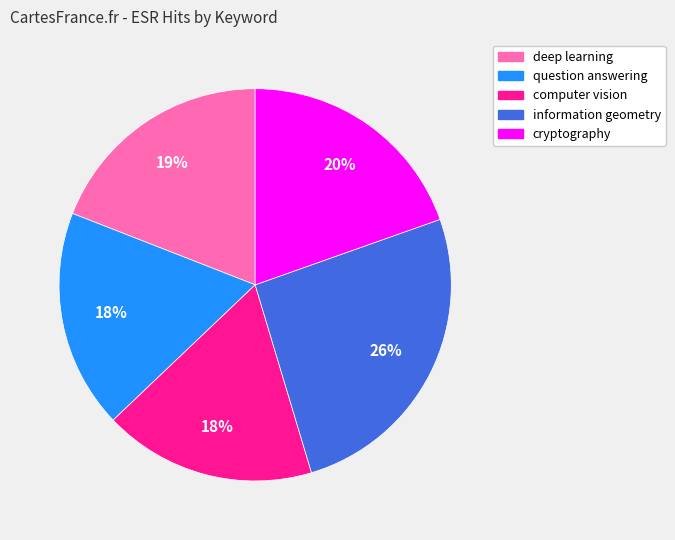

Is the sum of question answering and cryptography greater than half?

No